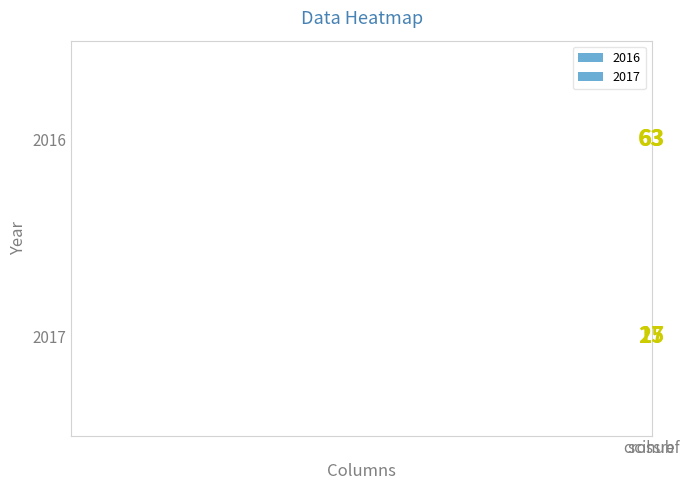

What is the average value of the 2017 series?

21